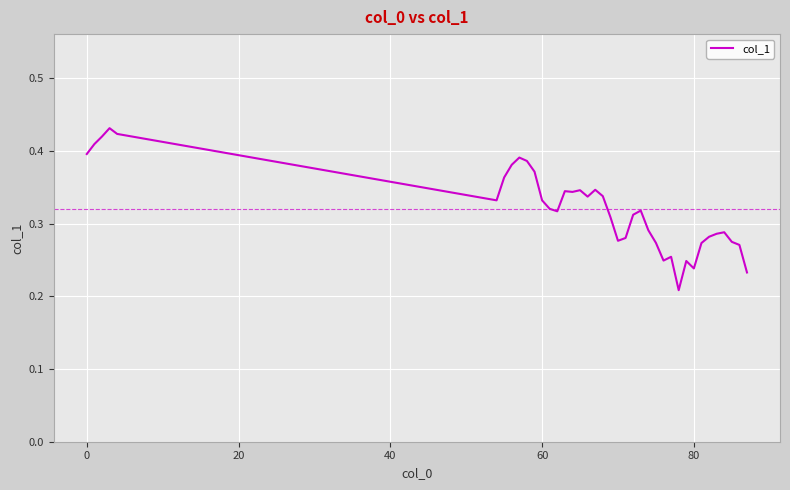

Is this an area chart (filled region under the line)?

No